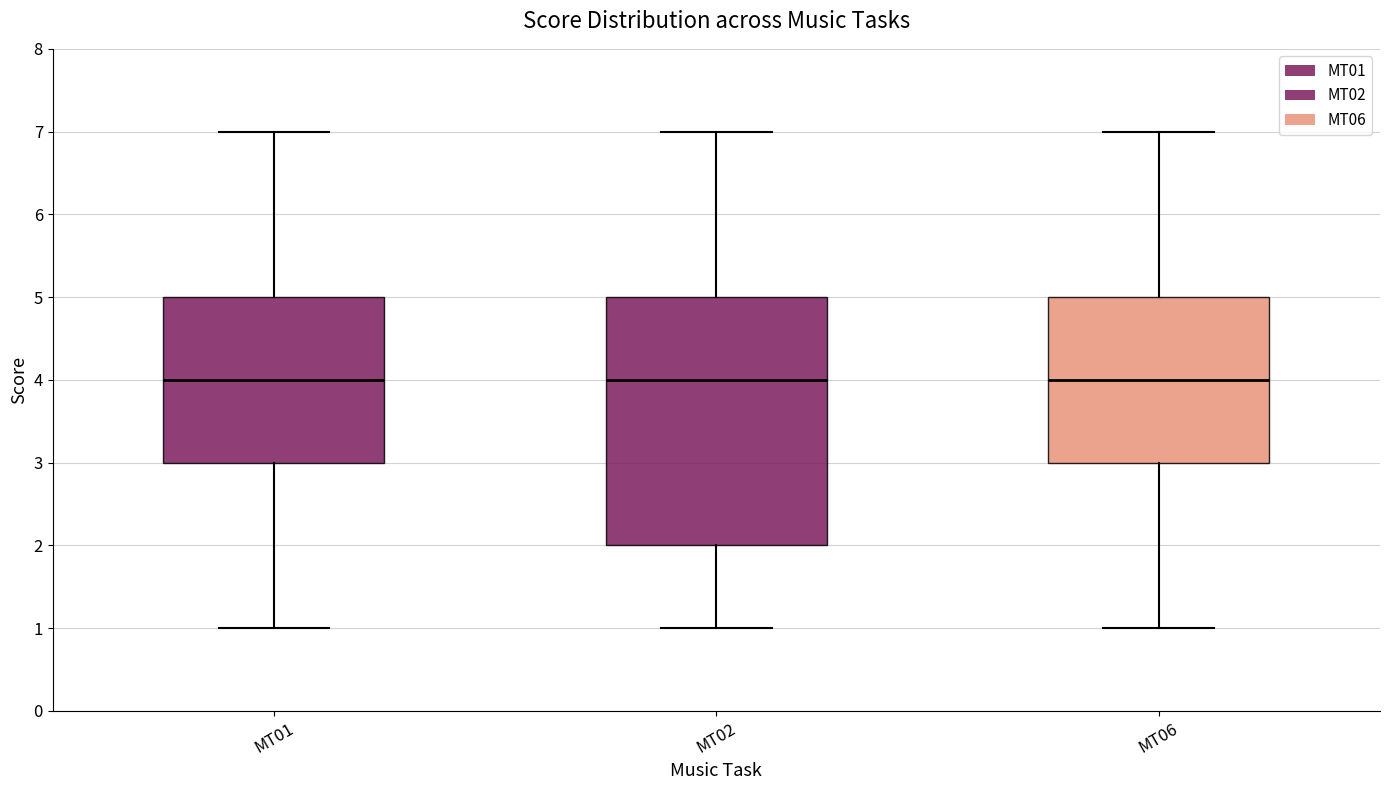

Reading left to right, read every box against the y-axis: the position of its median line, the range the box covers, and the ends of its whiskers. The values are not printed on the chart, so give them approximately, as read against the axis.

MT01: median 4, box 3 to 5, whiskers 1 to 7
MT02: median 4, box 2 to 5, whiskers 1 to 7
MT06: median 4, box 3 to 5, whiskers 1 to 7